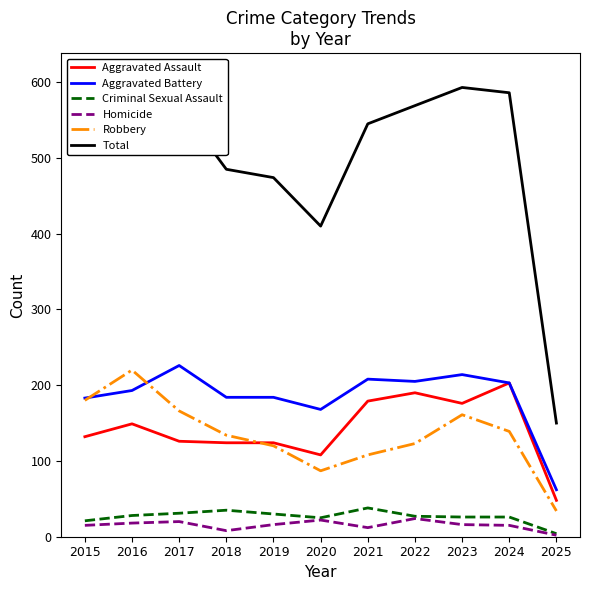

The value of Aggravated Assault at 2025 is 11. True or false?

False